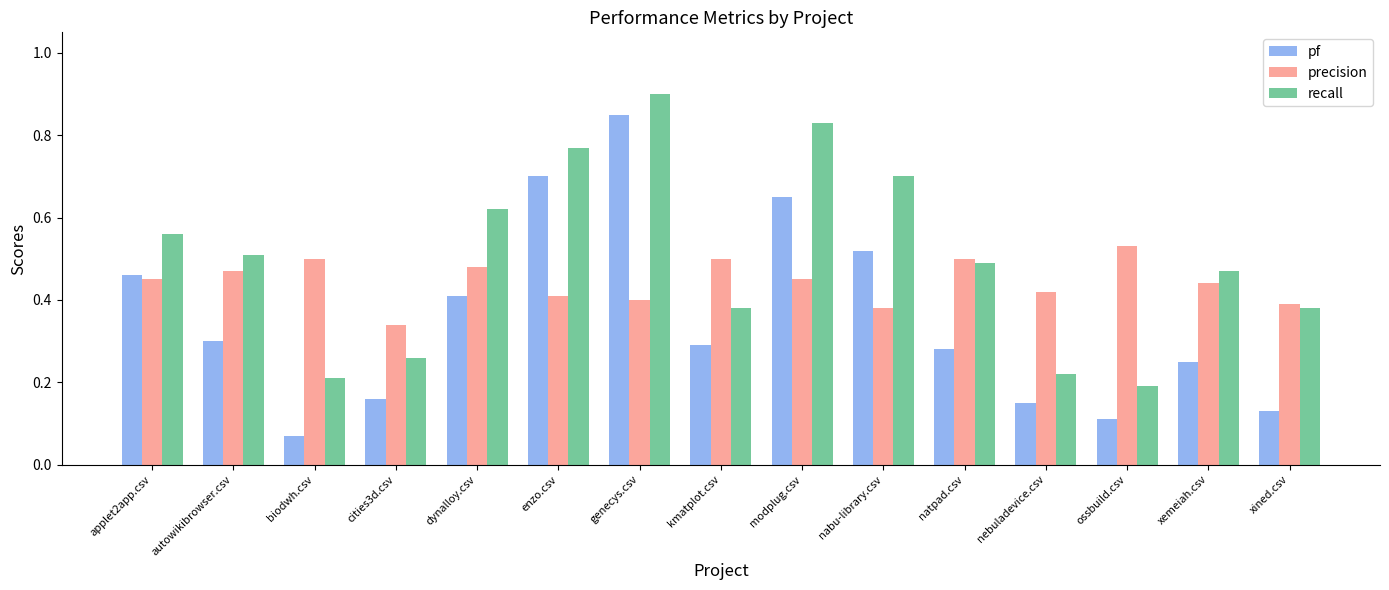

What are all the series names shown in the legend?

pf, precision, recall